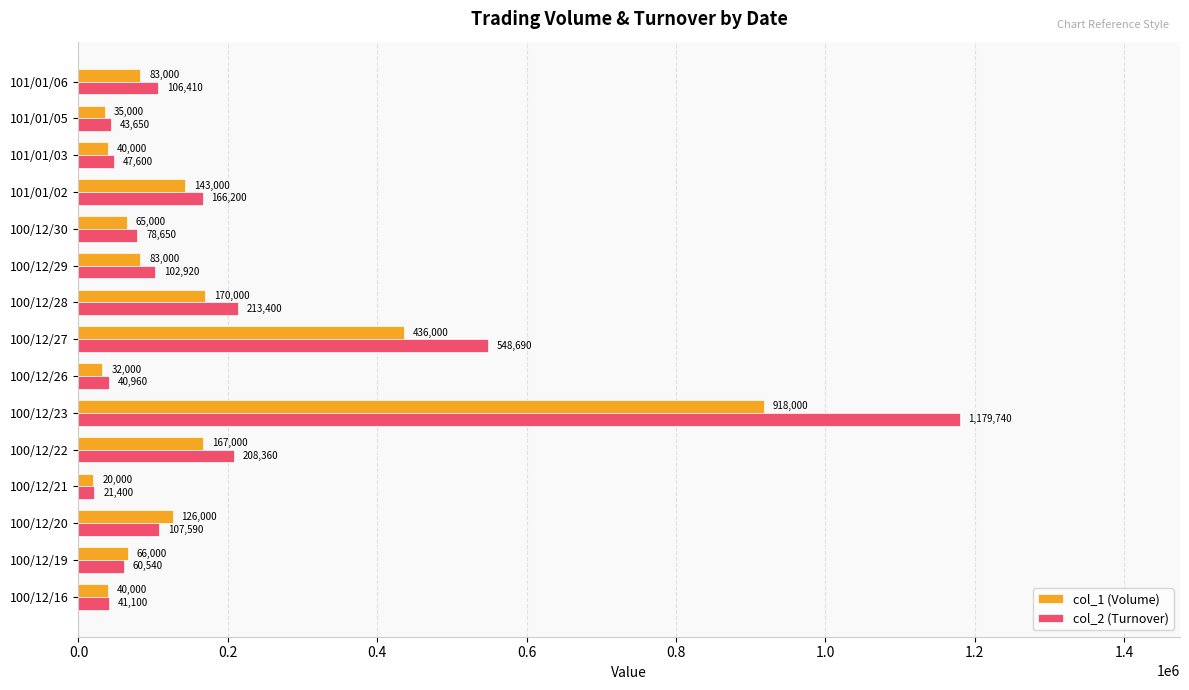

What is the average value of the col_2 (Turnover) series?

197814